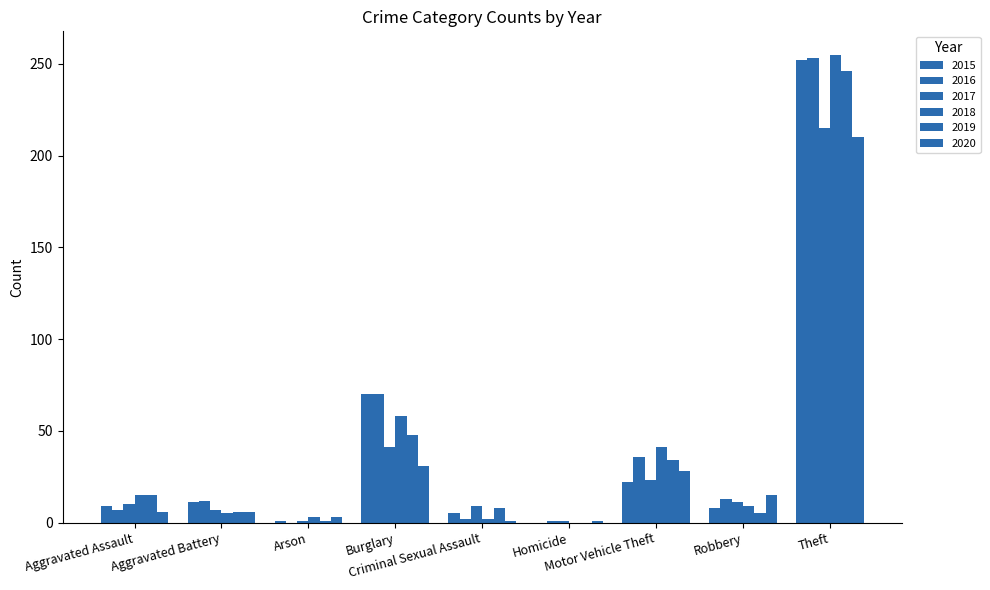

Are the bars grouped side by side (vs. stacked)?

Yes